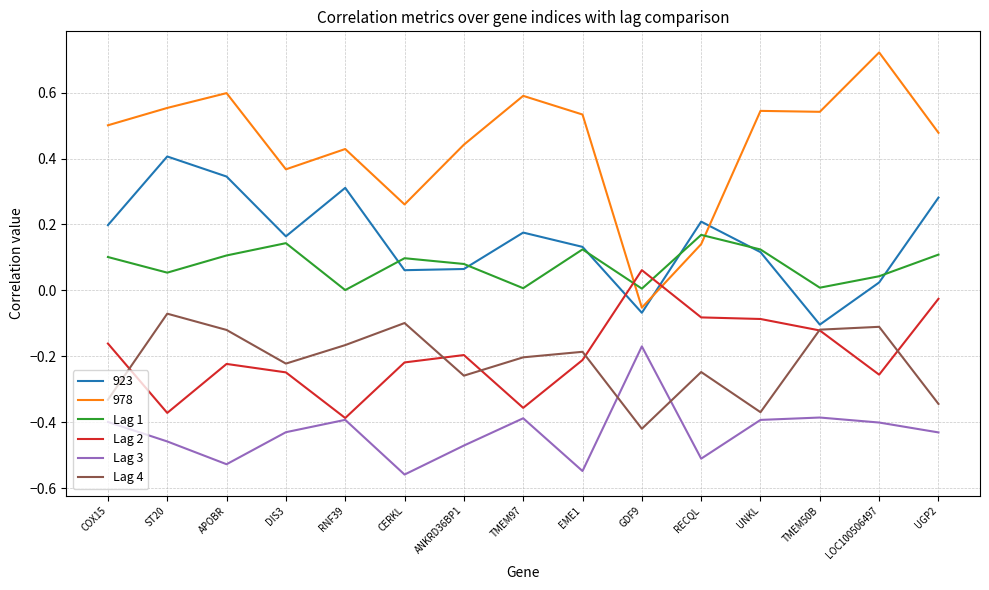

True or false: Lag 3 and Lag 1 intersect in this chart.

False